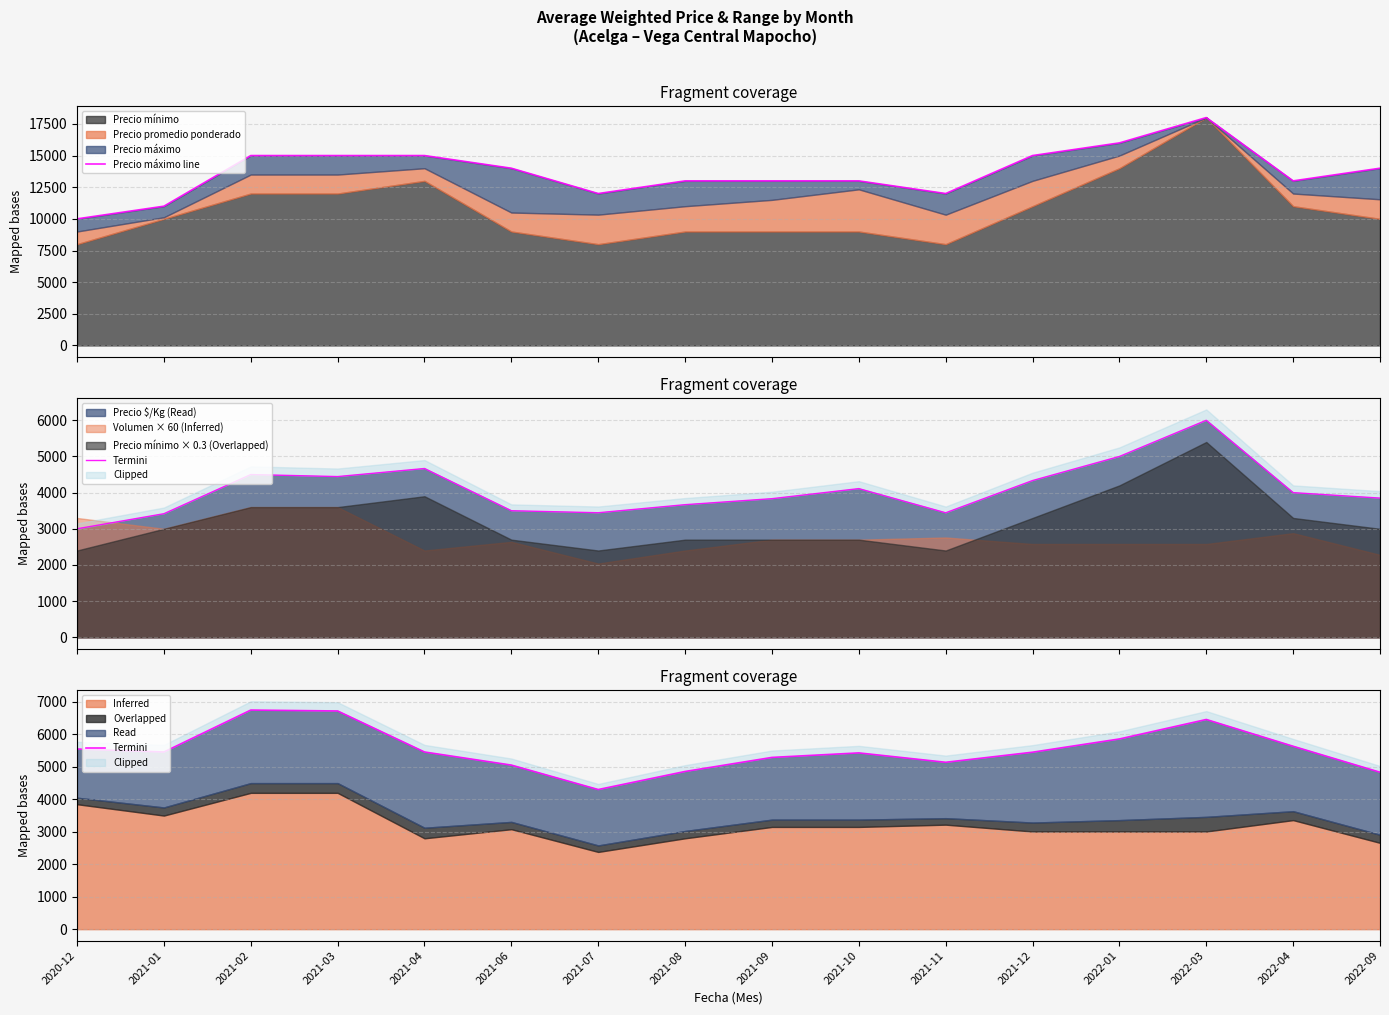

At which category is the sum across all series the highest?

2022-03